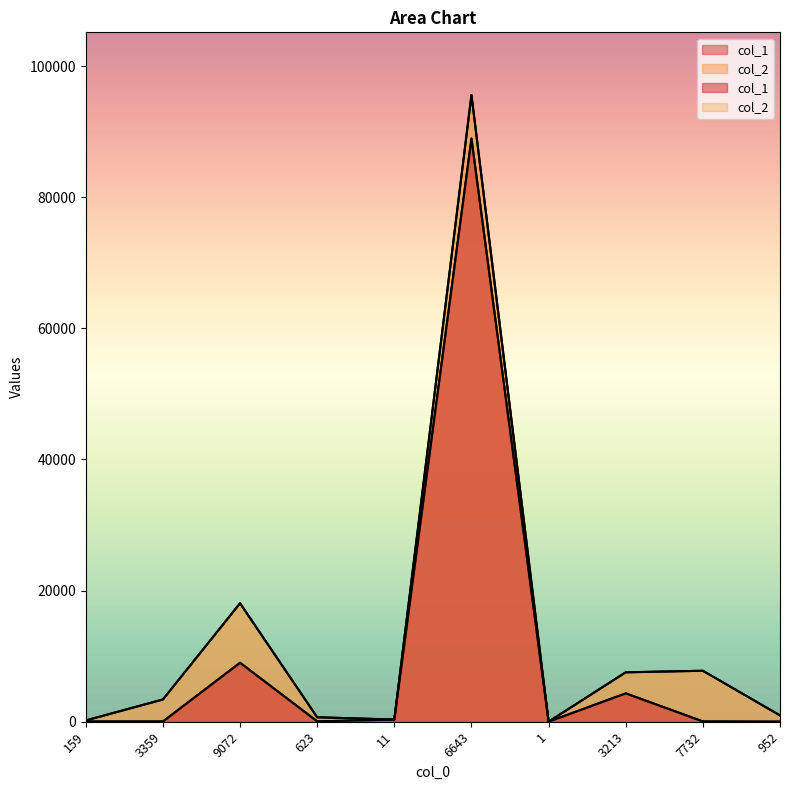

What is the total value across all series at 952?

978